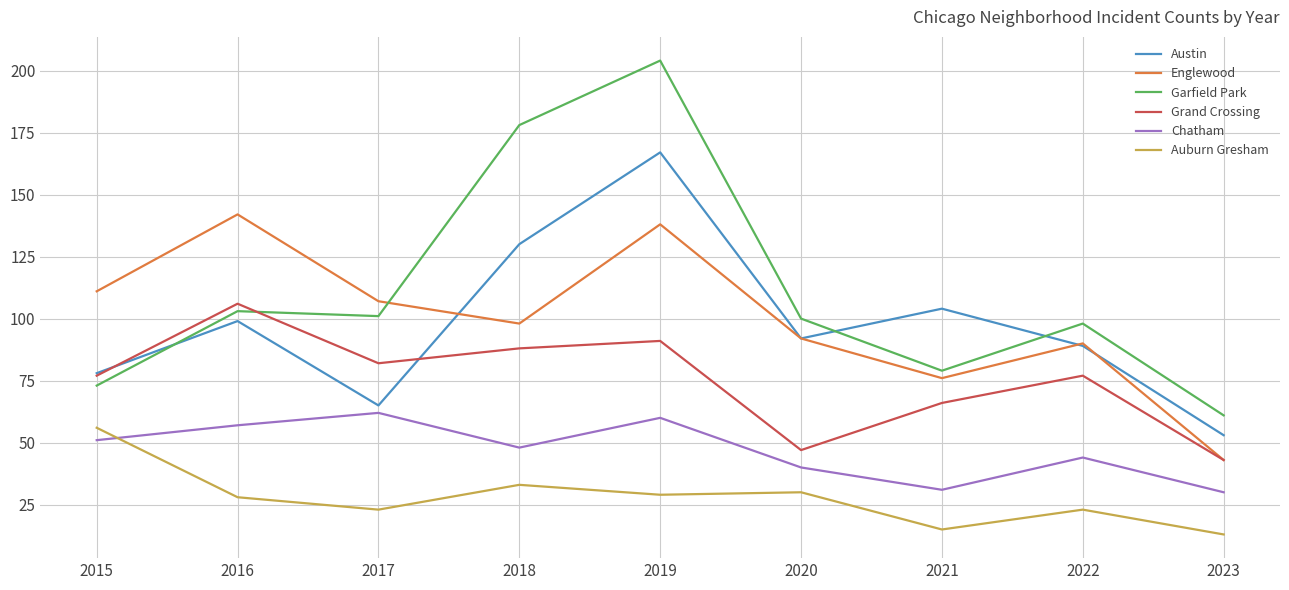

Reading left to right, what are all the values shown in this chart?

Austin: 78	99	65	130	167	92	104	89	53
Englewood: 111	142	107	98	138	92	76	90	43
Garfield Park: 73	103	101	178	204	100	79	98	61
Grand Crossing: 77	106	82	88	91	47	66	77	43
Chatham: 51	57	62	48	60	40	31	44	30
Auburn Gresham: 56	28	23	33	29	30	15	23	13